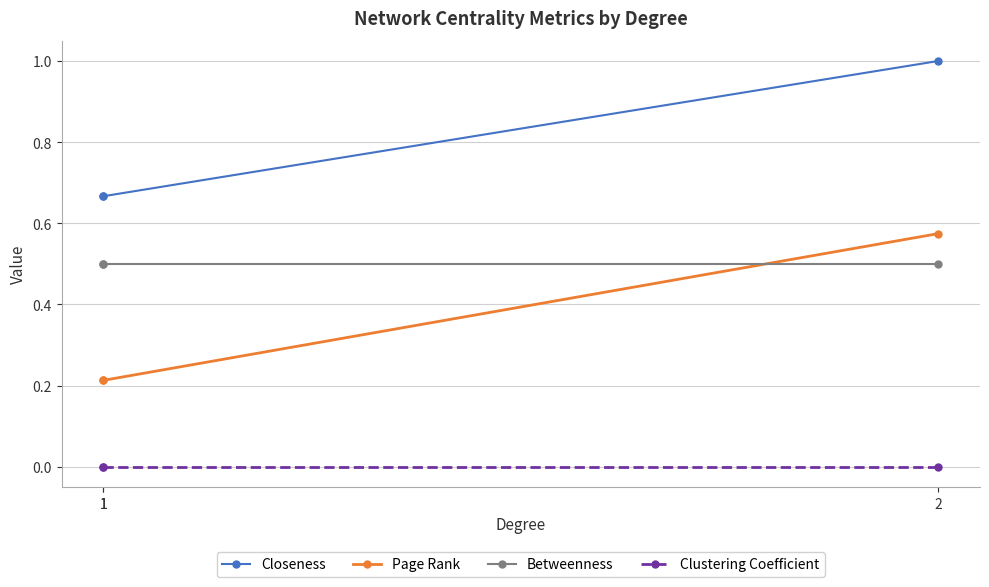

Is the value of Betweenness at 1 greater than the value of Closeness at 2?

No